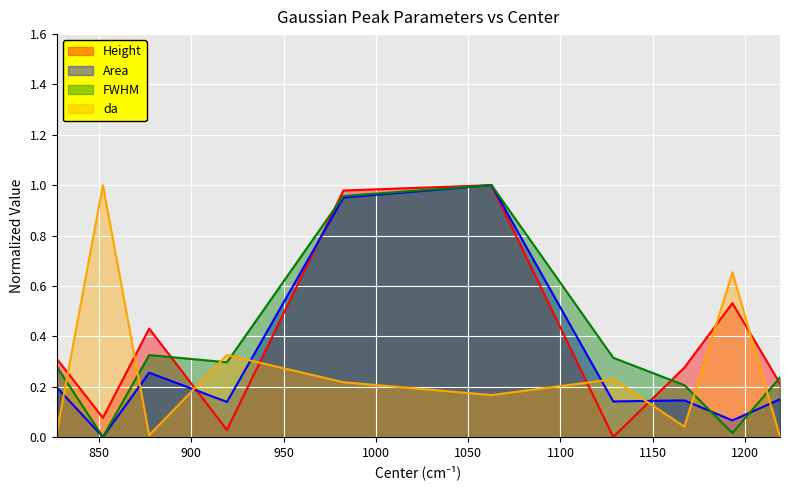

Does the chart display data point markers on the line(s)?

No